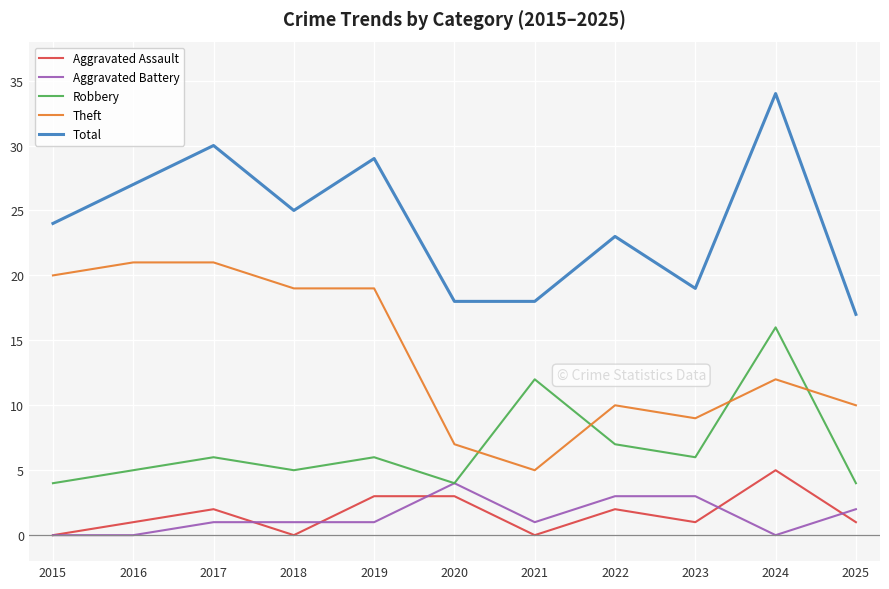

Reading left to right, transcribe all the data shown in this chart.

Aggravated Assault: 0	1	2	0	3	3	0	2	1	5	1
Aggravated Battery: 0	0	1	1	1	4	1	3	3	0	2
Robbery: 4	5	6	5	6	4	12	7	6	16	4
Theft: 20	21	21	19	19	7	5	10	9	12	10
Total: 24	27	30	25	29	18	18	23	19	34	17